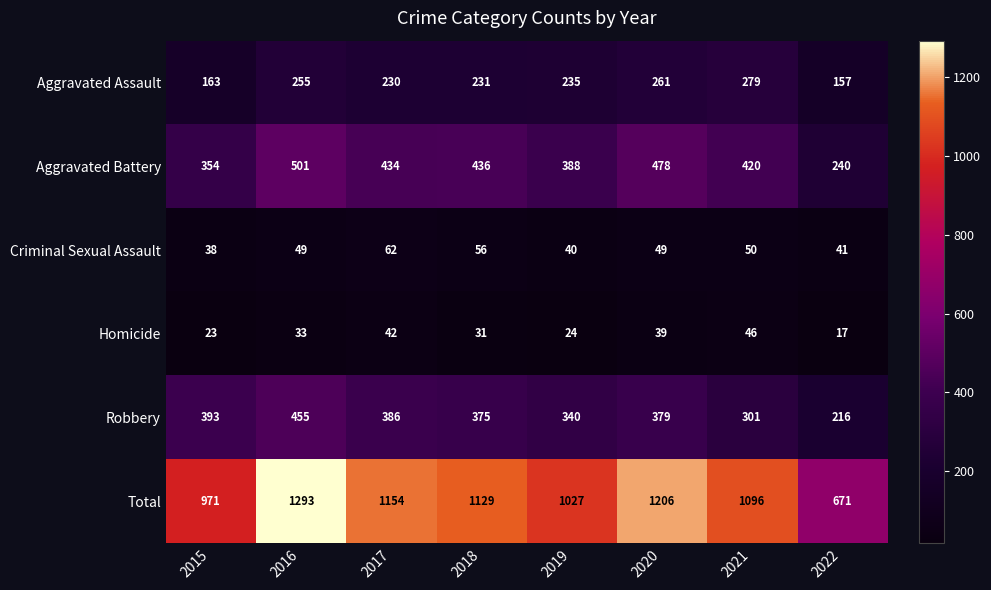

How many data points in Robbery are less than 379?

4